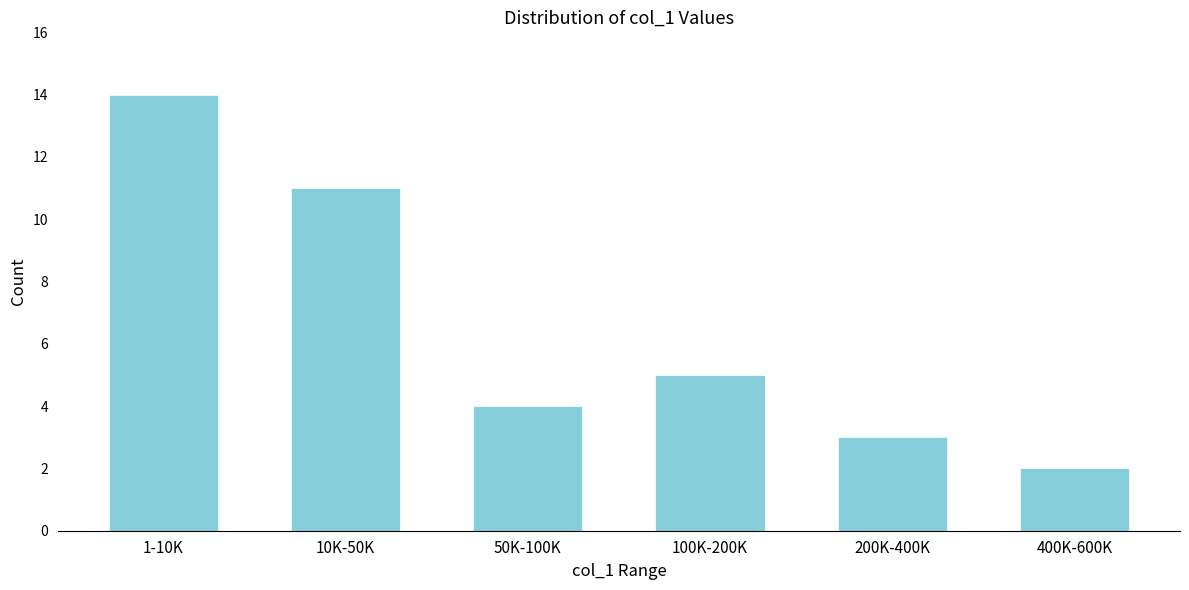

Reading right to left, list all the values displayed in this chart.

2	3	5	4	11	14